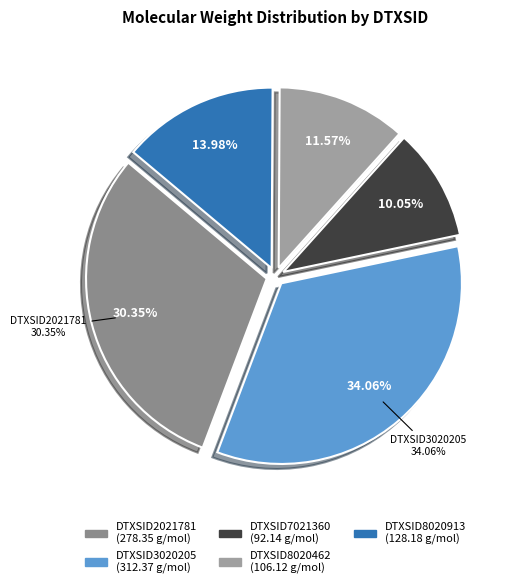

To the nearest percent, what is the combined percentage of DTXSID8020462 and DTXSID8020913?

26%